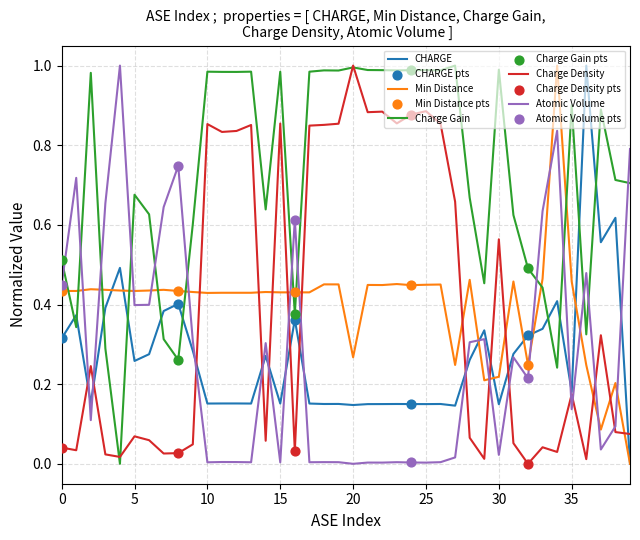

True or false: Charge Gain and CHARGE intersect in this chart.

True